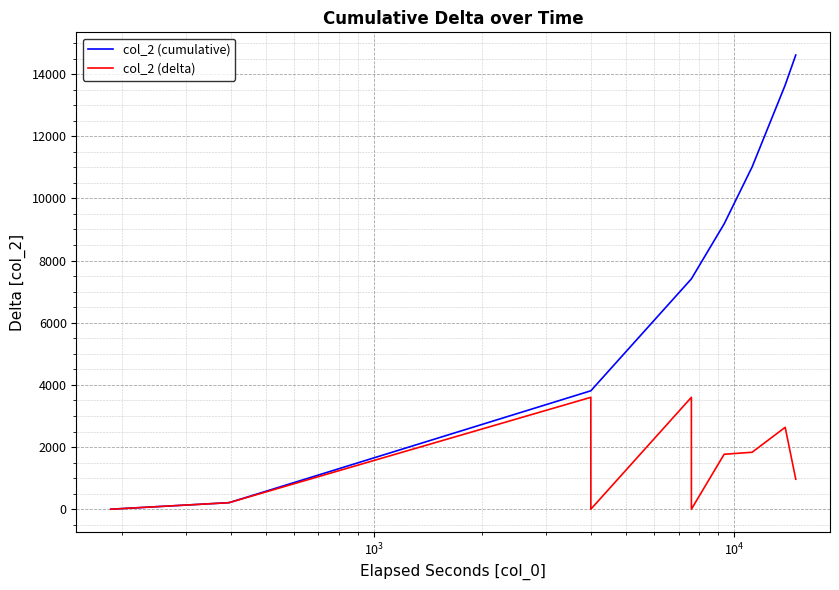

What is the greatest value displayed?

14613